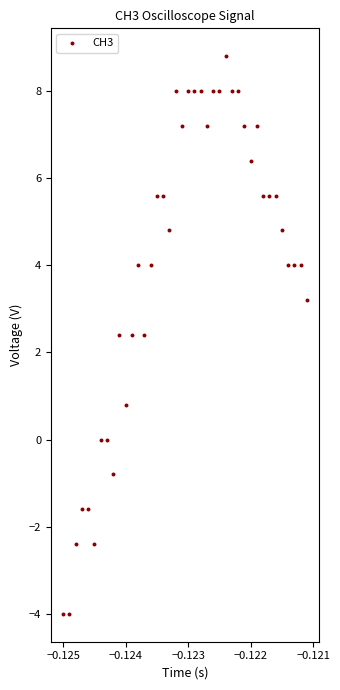

What is the range of Y values (max minus min)?

12.8